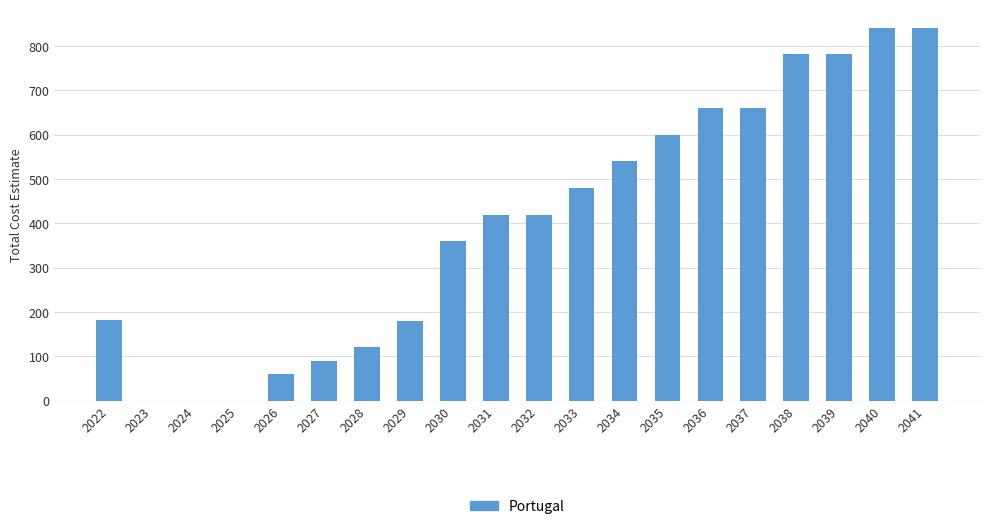

Between 2024 and 2037, which is larger?

2037